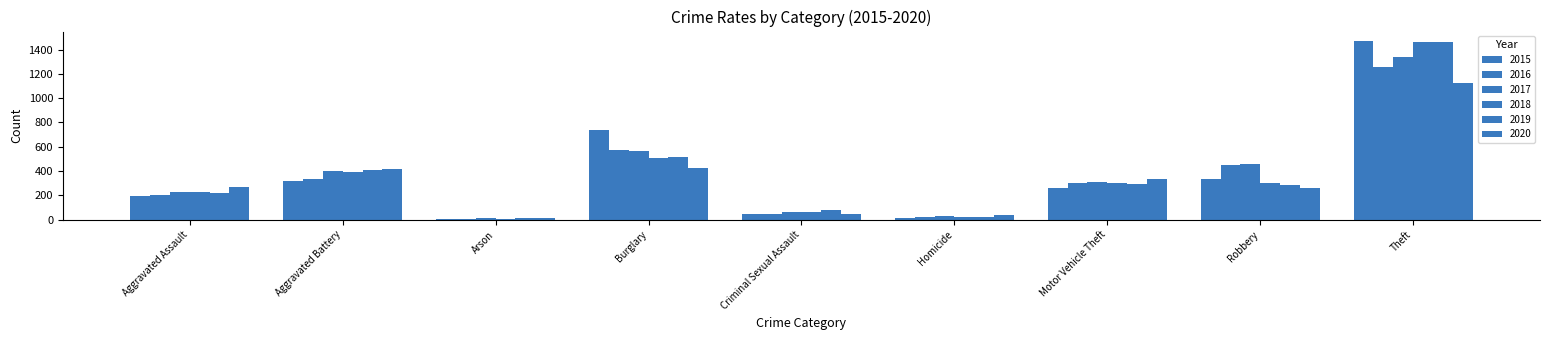

How many groups of bars are there?

9